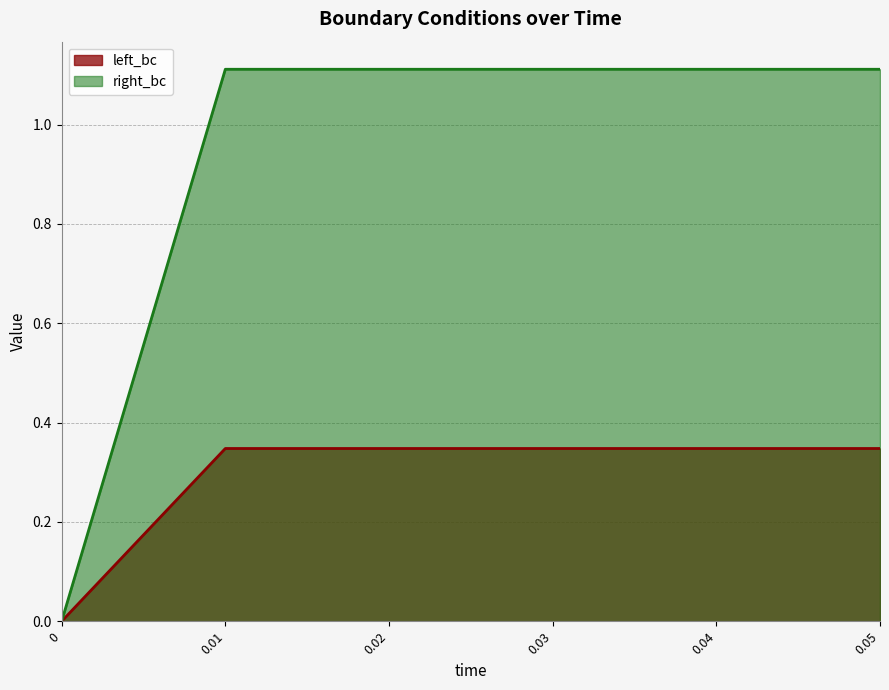

How many values in right_bc are above zero?

5